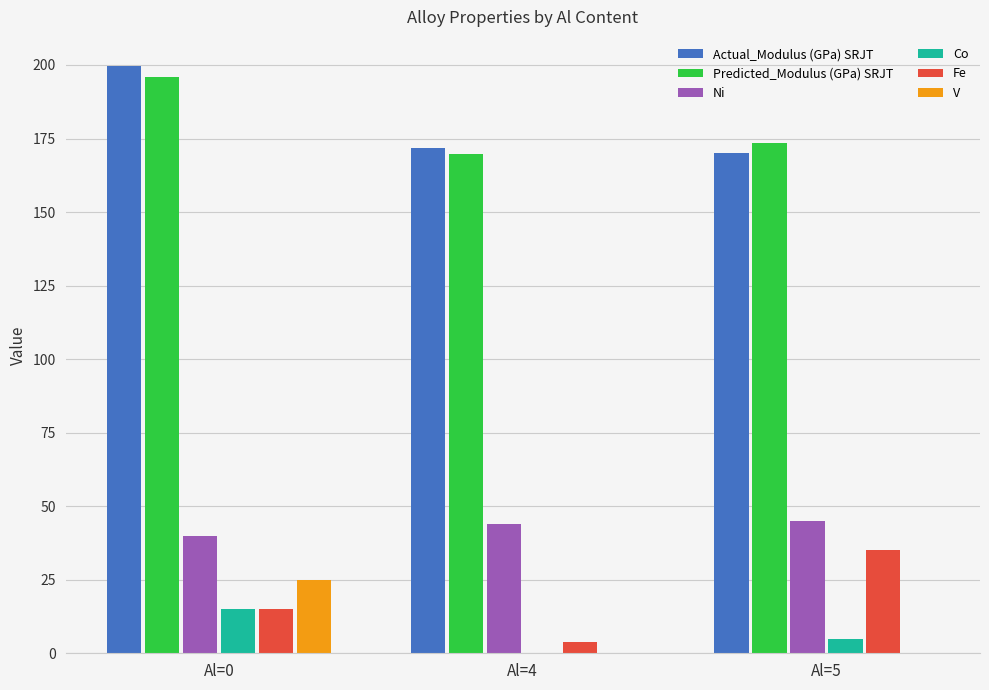

The value of Ni at Al=0 is 40.0. True or false?

True